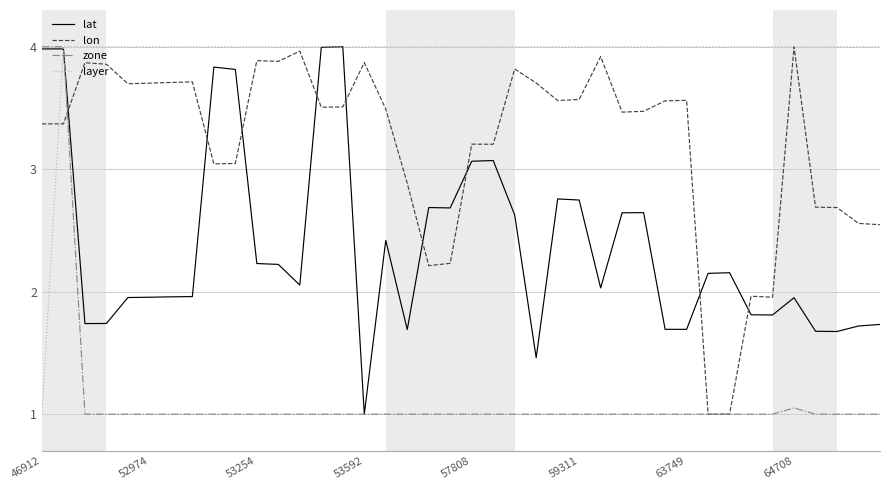

List the series in order of their overall mean, lowest first.

zone, lat, lon, layer